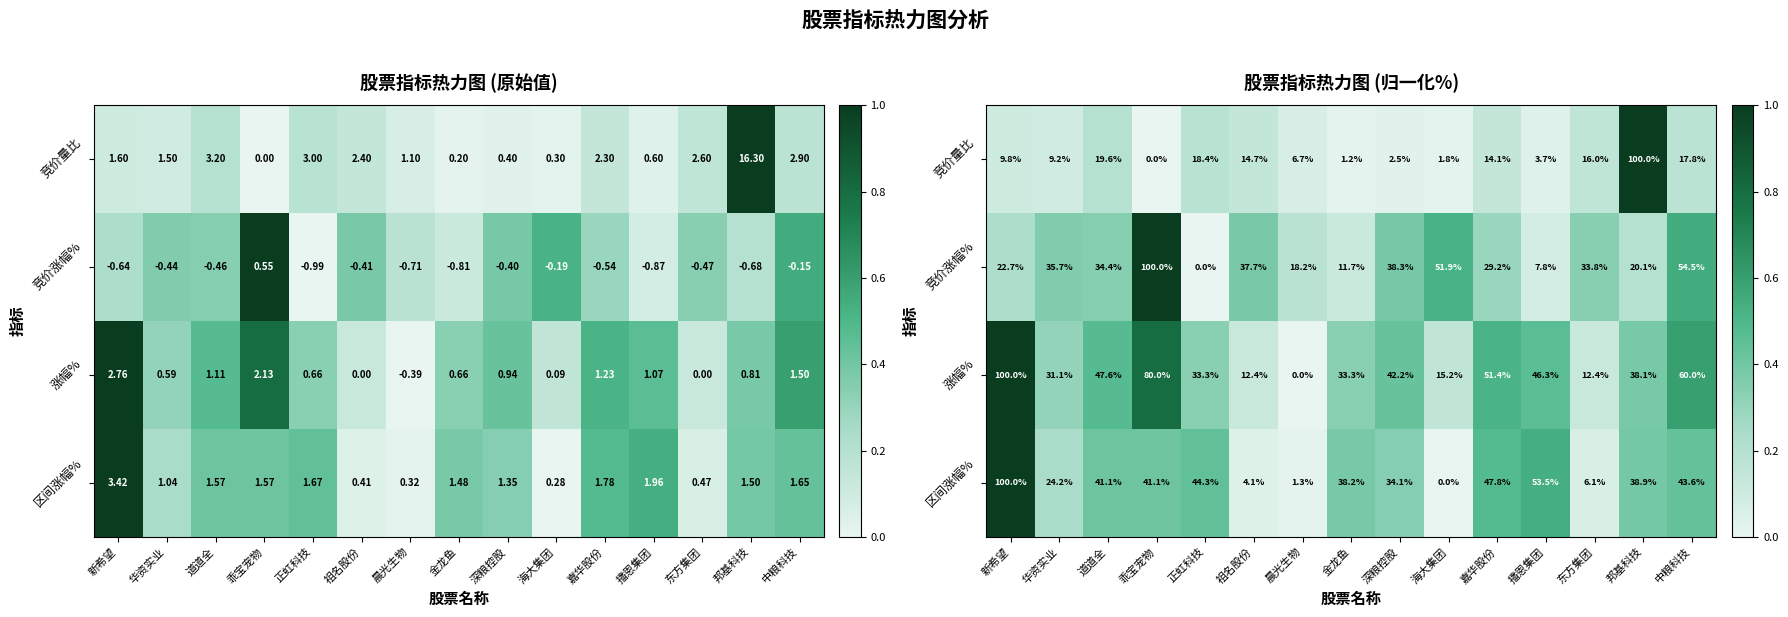

Rank the series at 正虹科技 from highest to lowest value.

区间涨幅%, 涨幅%, 竞价量比, 竞价涨幅%